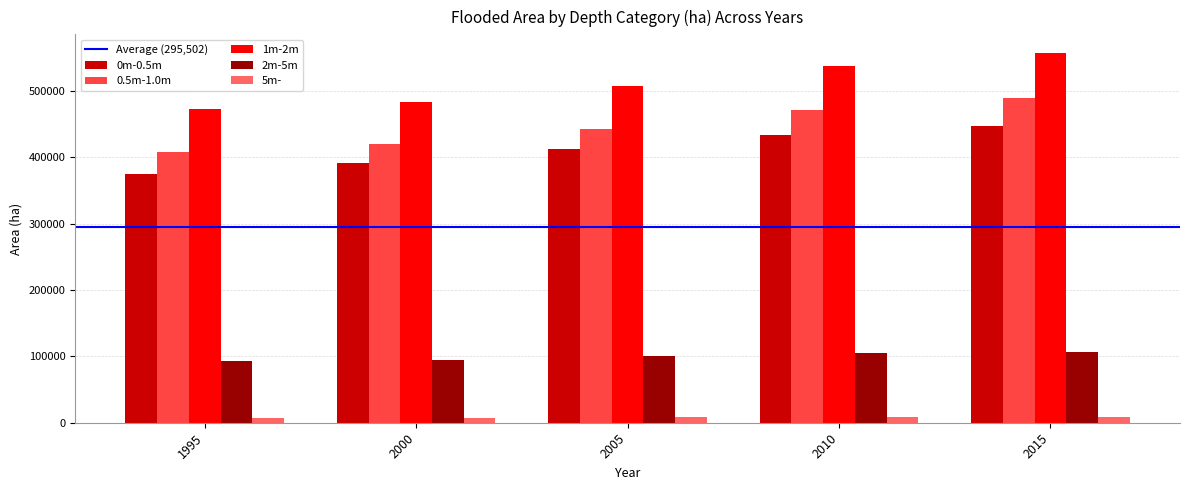

At how many categories does at least one series exceed 413870?

5